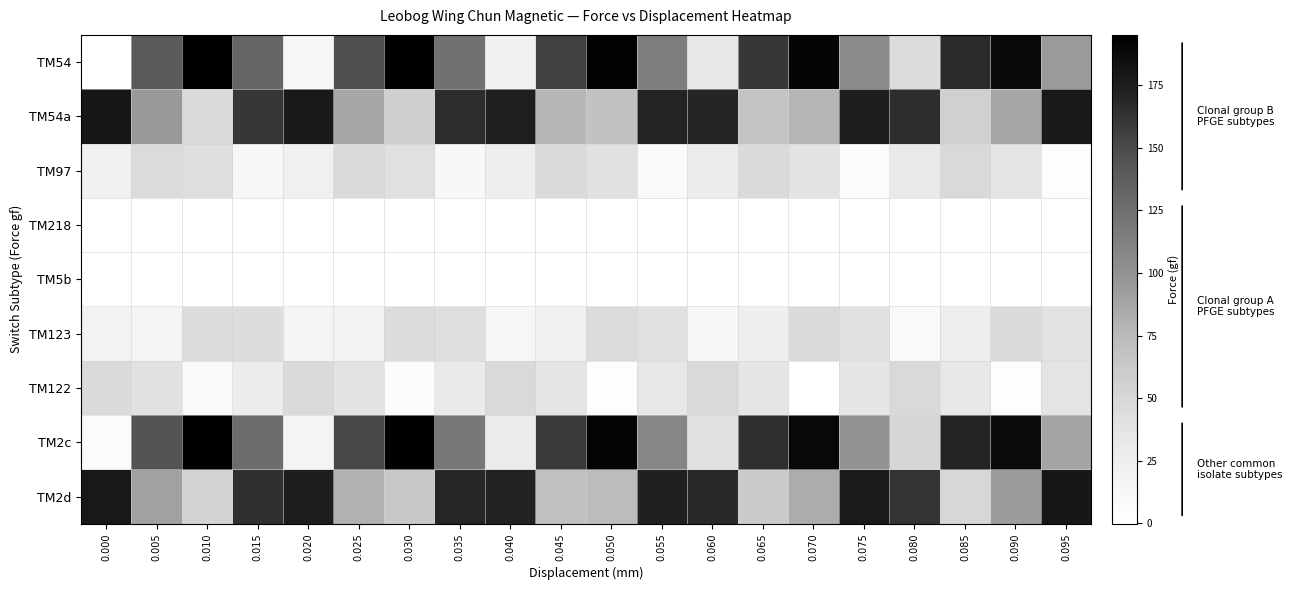

At which category is the sum across all series the highest?

0.015